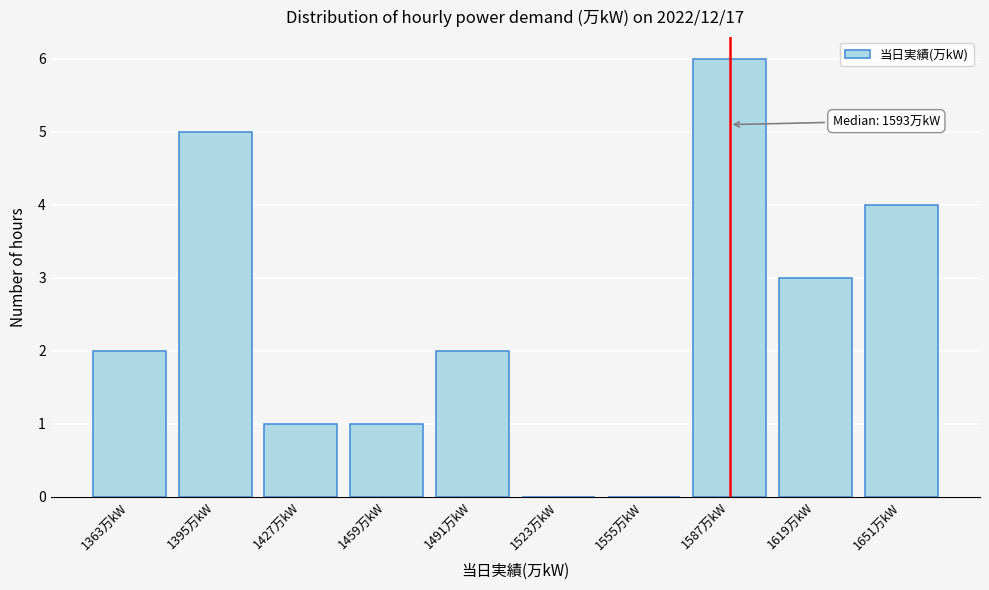

Reading left to right, transcribe all the data shown in this chart.

1363万kW=2	1395万kW=5	1427万kW=1	1459万kW=1	1491万kW=2	1523万kW=0	1555万kW=0	1587万kW=6	1619万kW=3	1651万kW=4